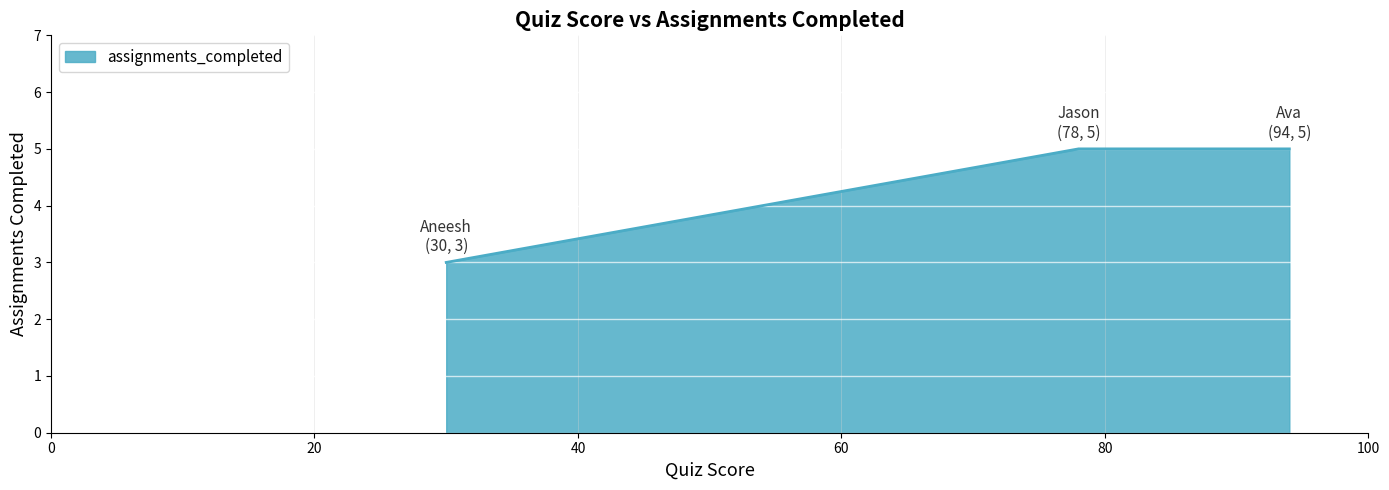

What is the average value?

4